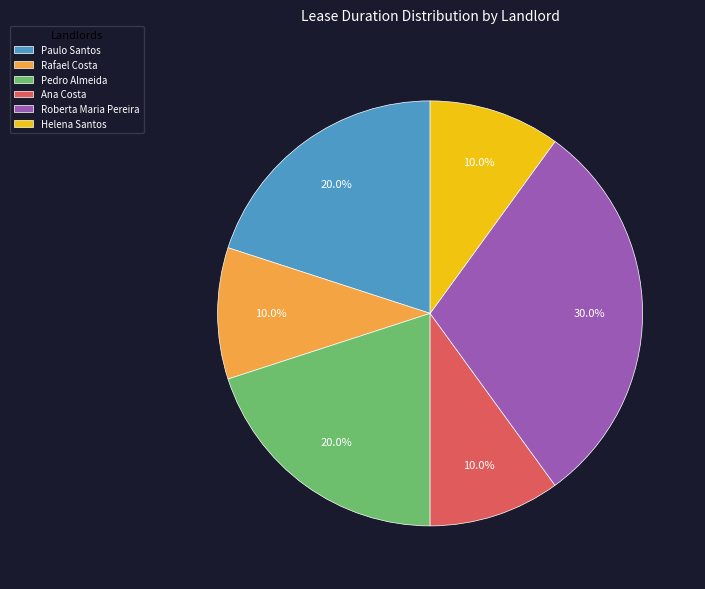

To the nearest percent, what is the difference between the largest and smallest slice percentages?

20%